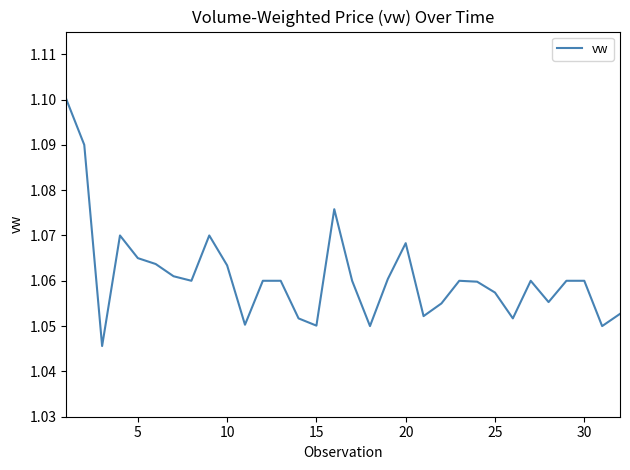

Does the chart have visible grid lines?

No